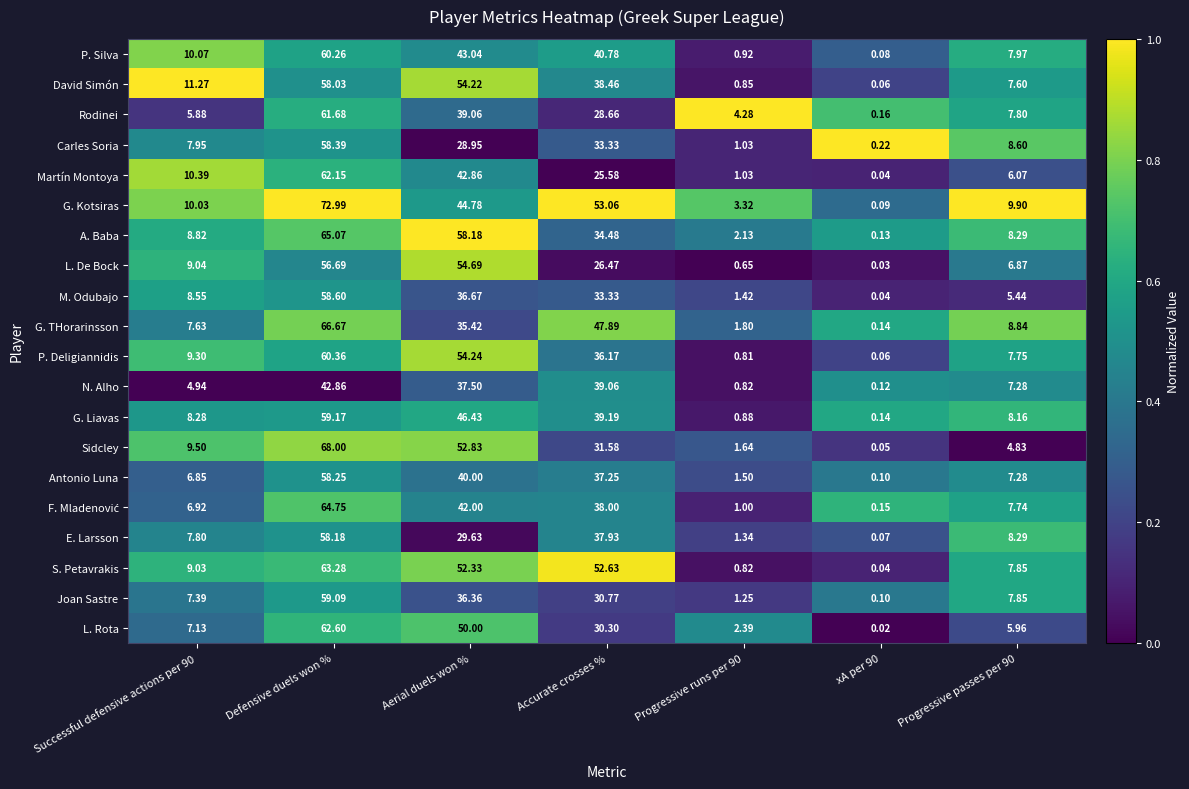

At which category is the sum across all series the highest?

Defensive duels won %